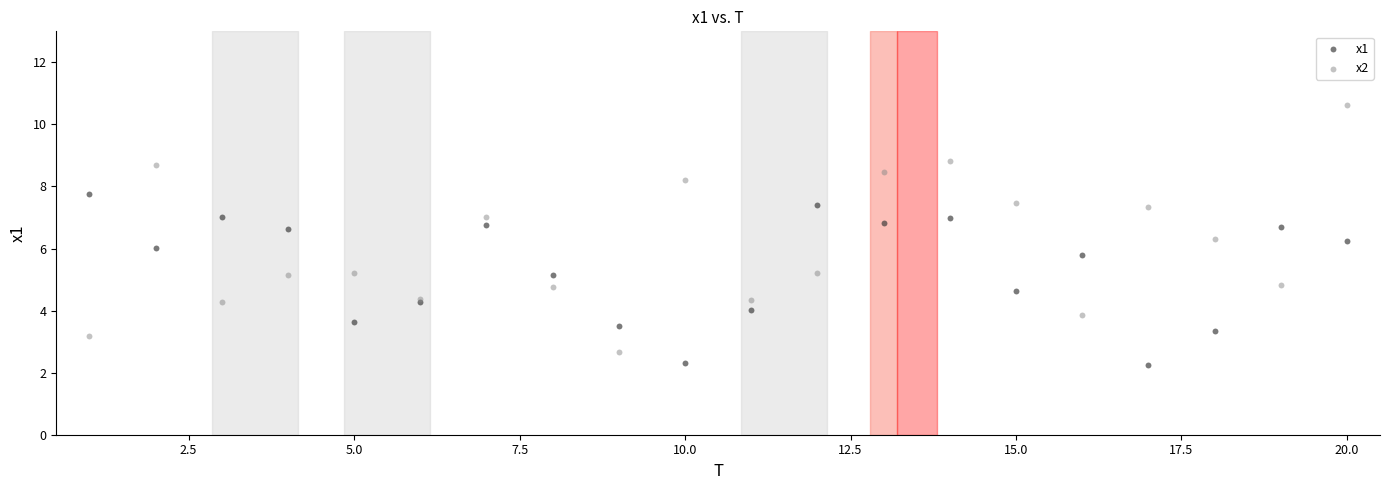

Which series reaches the maximum Y coordinate?

x2